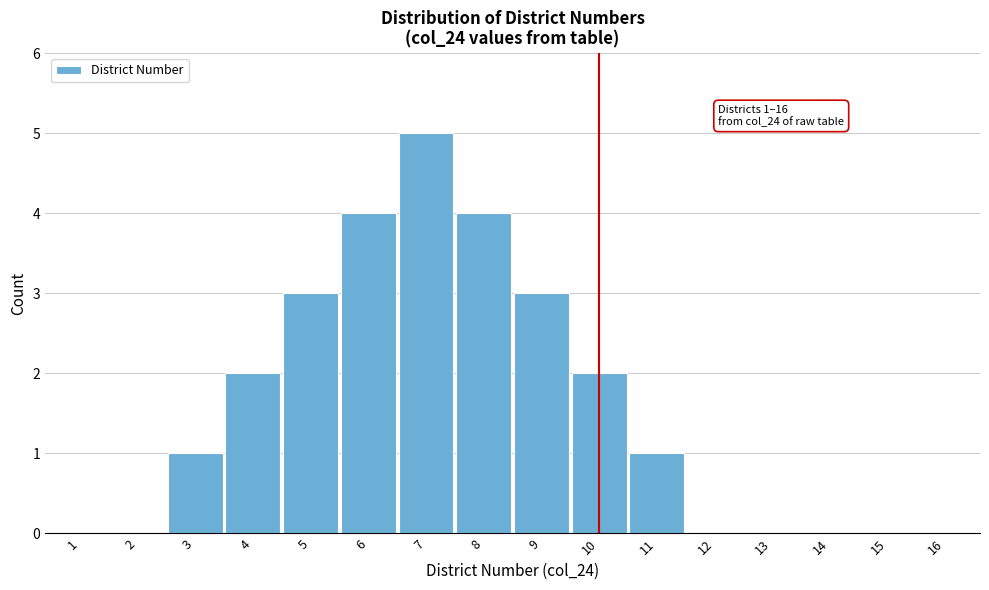

Reading left to right, transcribe all the data shown in this chart.

1=0	2=0	3=1	4=2	5=3	6=4	7=5	8=4	9=3	10=2	11=1	12=0	13=0	14=0	15=0	16=0